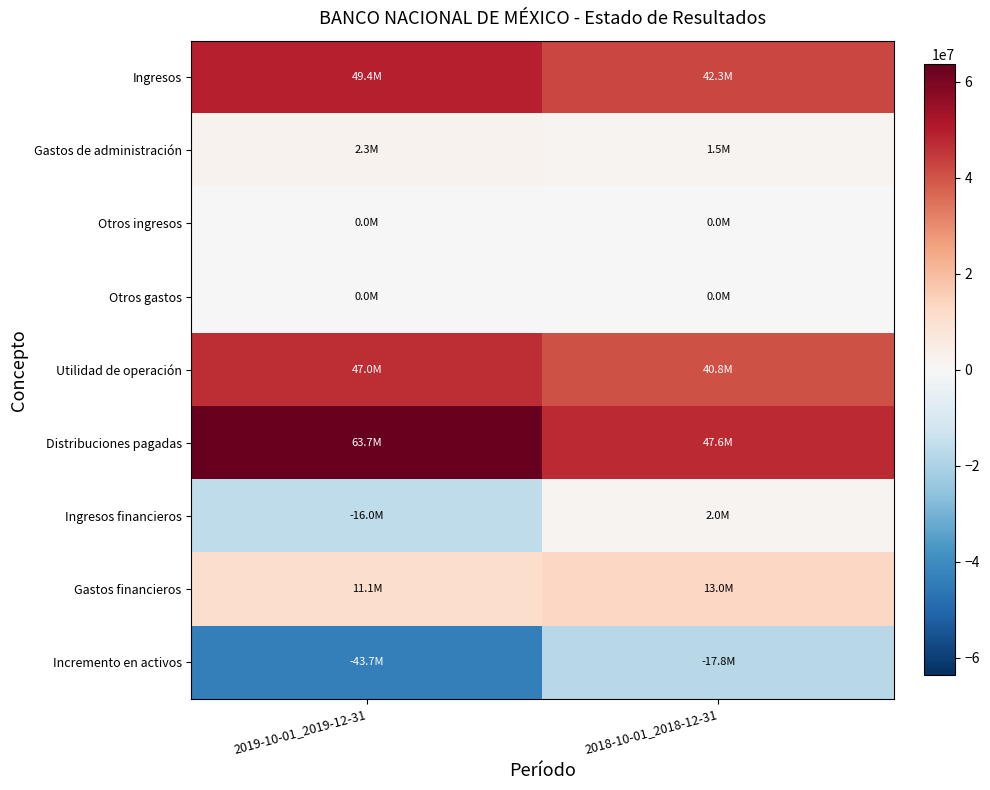

Which has a higher value, 2019-10-01_2019-12-31 or 2018-10-01_2018-12-31?

2019-10-01_2019-12-31